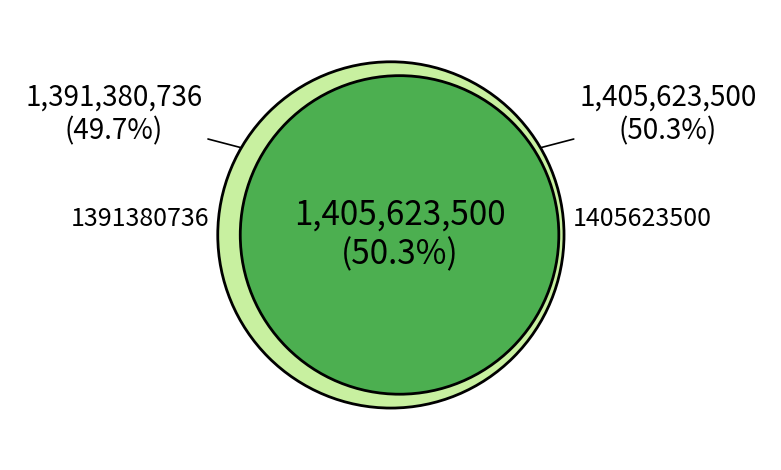

Does 1405623500 represent more than half of the total?

Yes